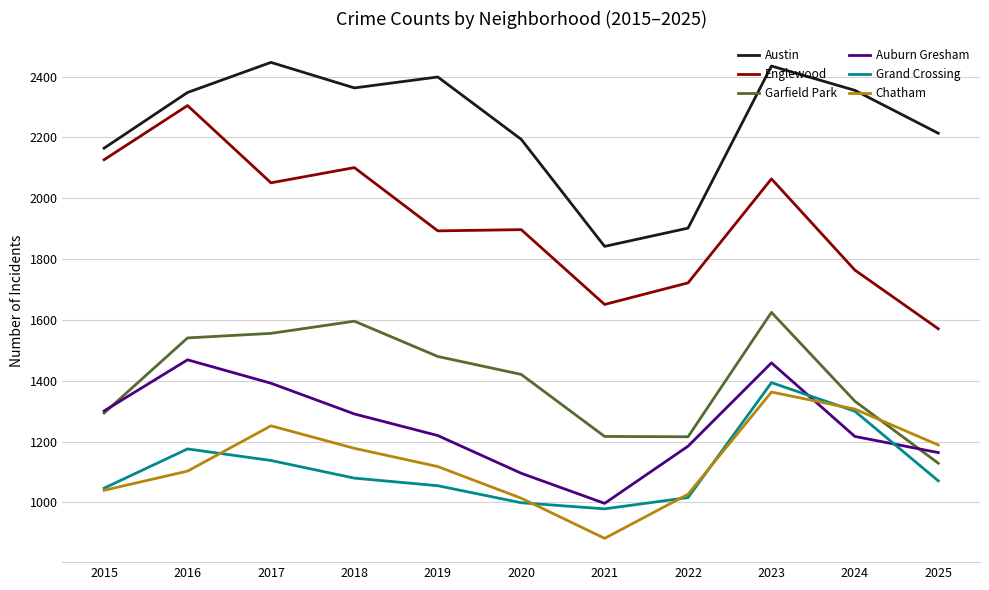

At which category does Austin reach its first local peak?

2017